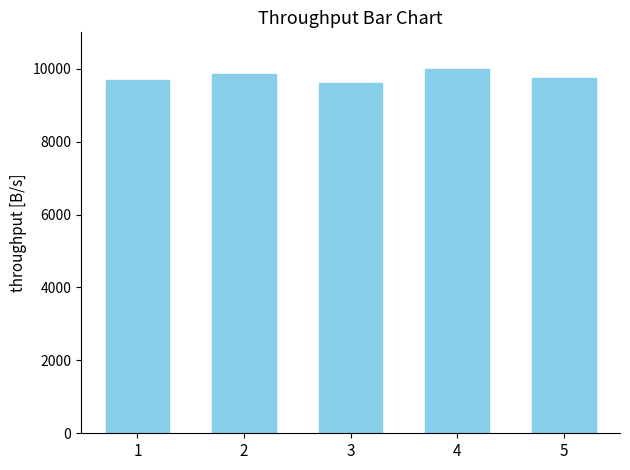

Between 1 and 2, which is larger?

2